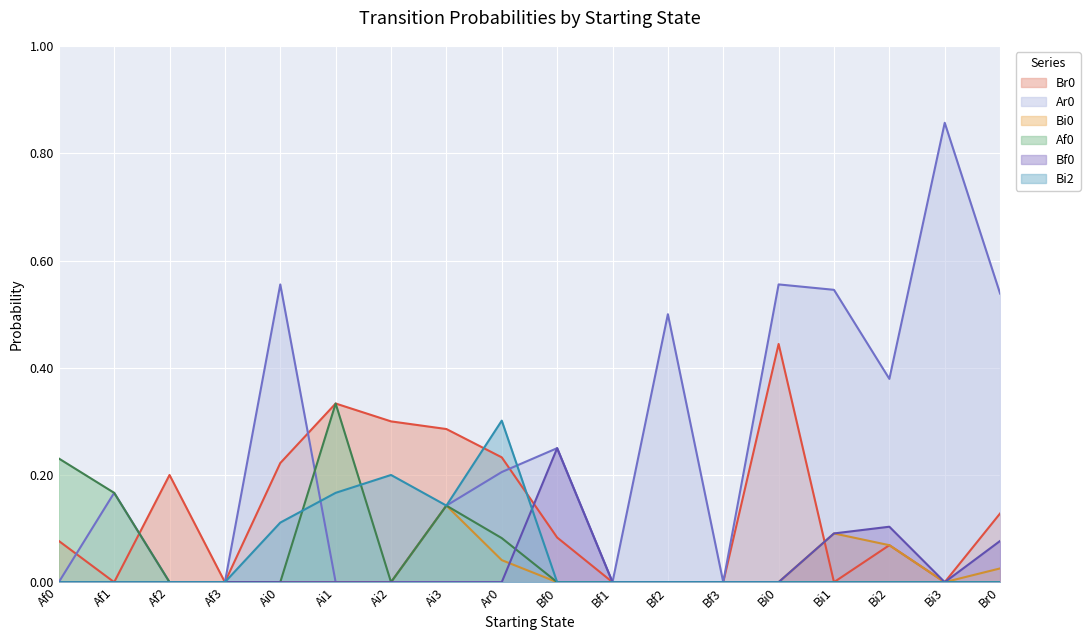

Is the value of Bf0 at Af3 greater than the value of Bi0 at Bi3?

No